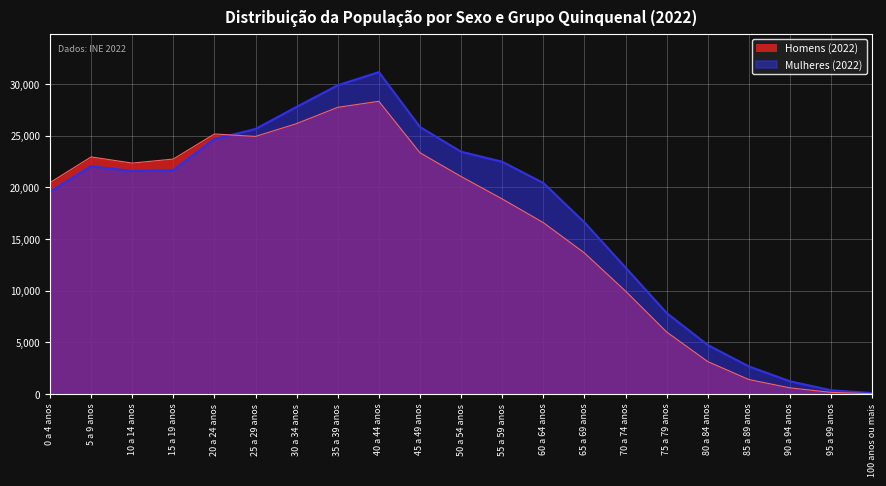

What is the label of the 1st point from the right?

100 anos ou mais